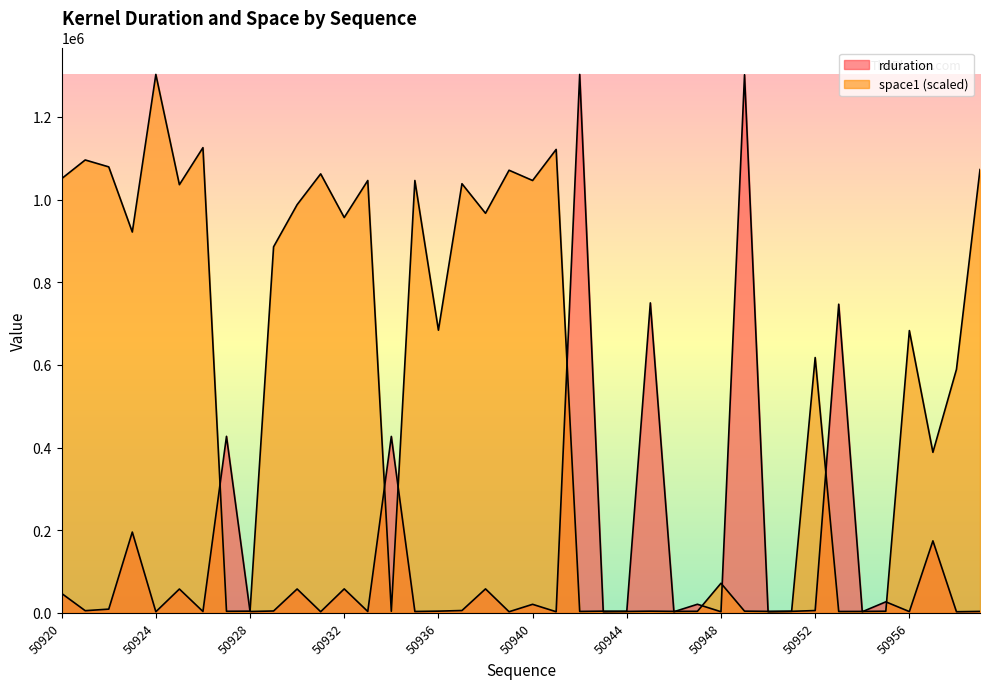

Which series ends up on top after the final intersection of rduration and space1?

space1